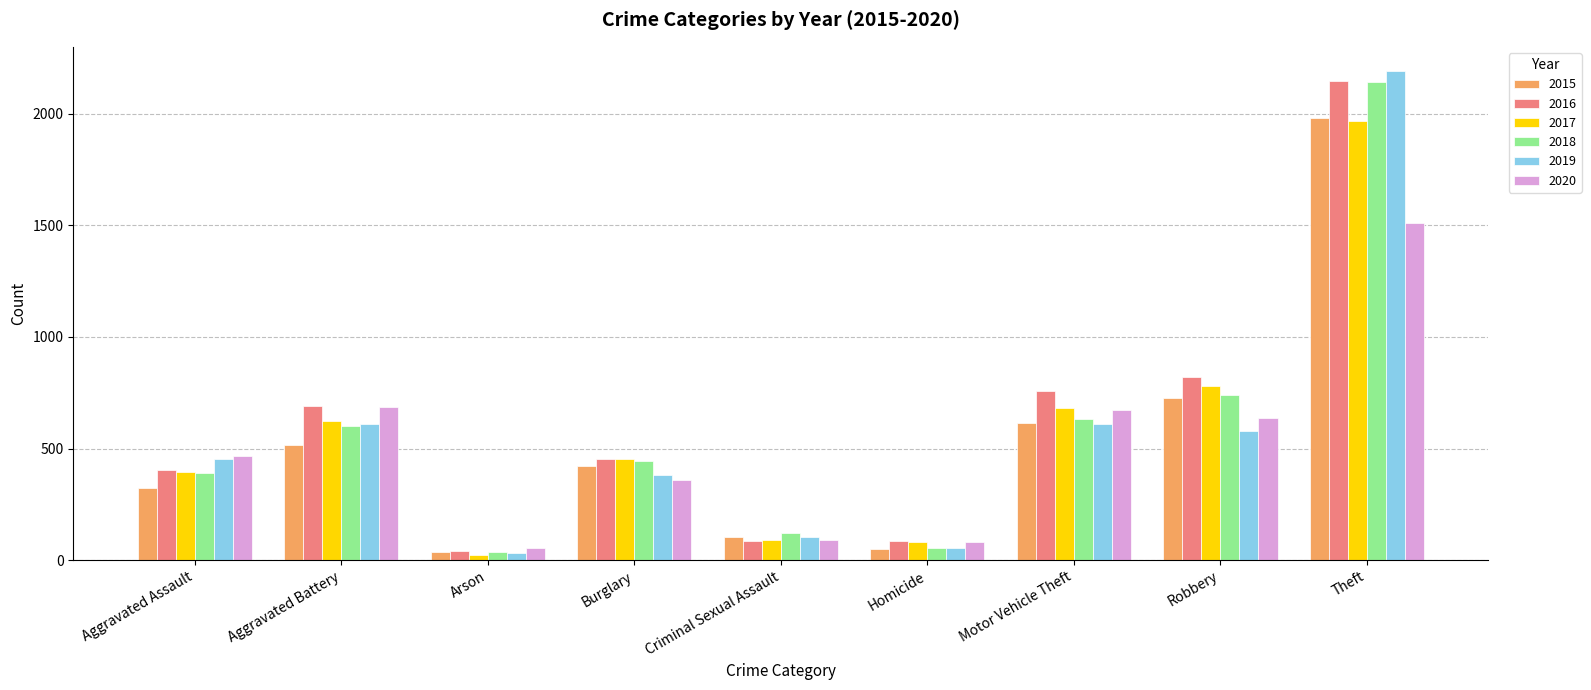

Is it true that 2019 equals 2190 at Theft?

True